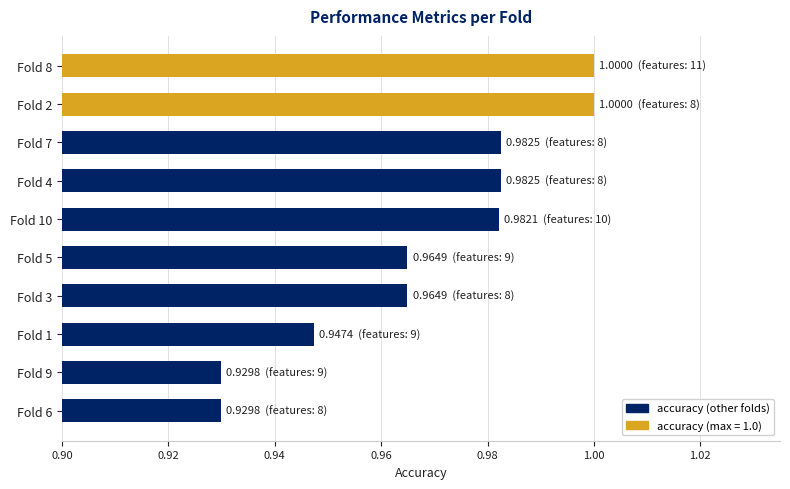

Between Fold 10 and Fold 1, which is larger?

Fold 10